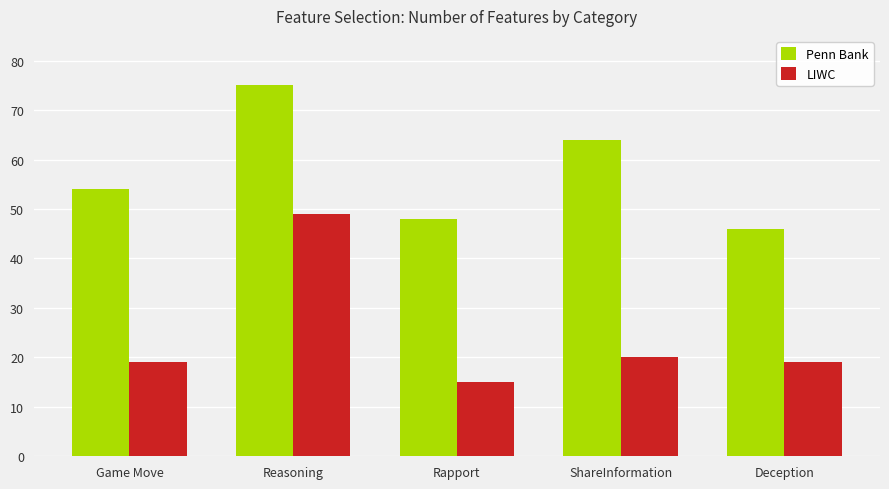

At which label is LIWC closest to 32?

ShareInformation